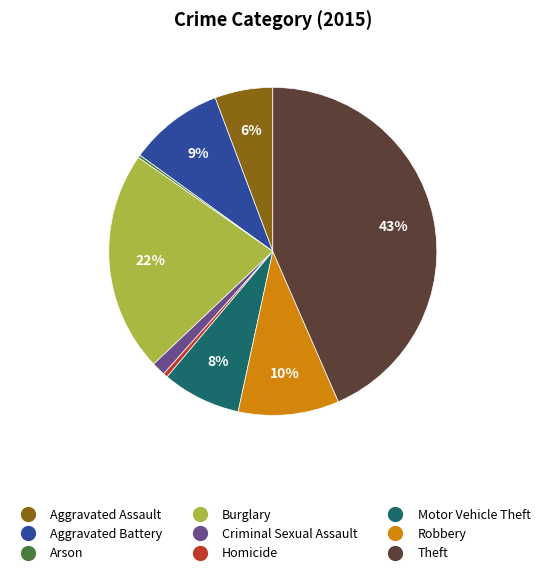

Combined, do Criminal Sexual Assault and Aggravated Battery account for over 50%?

No